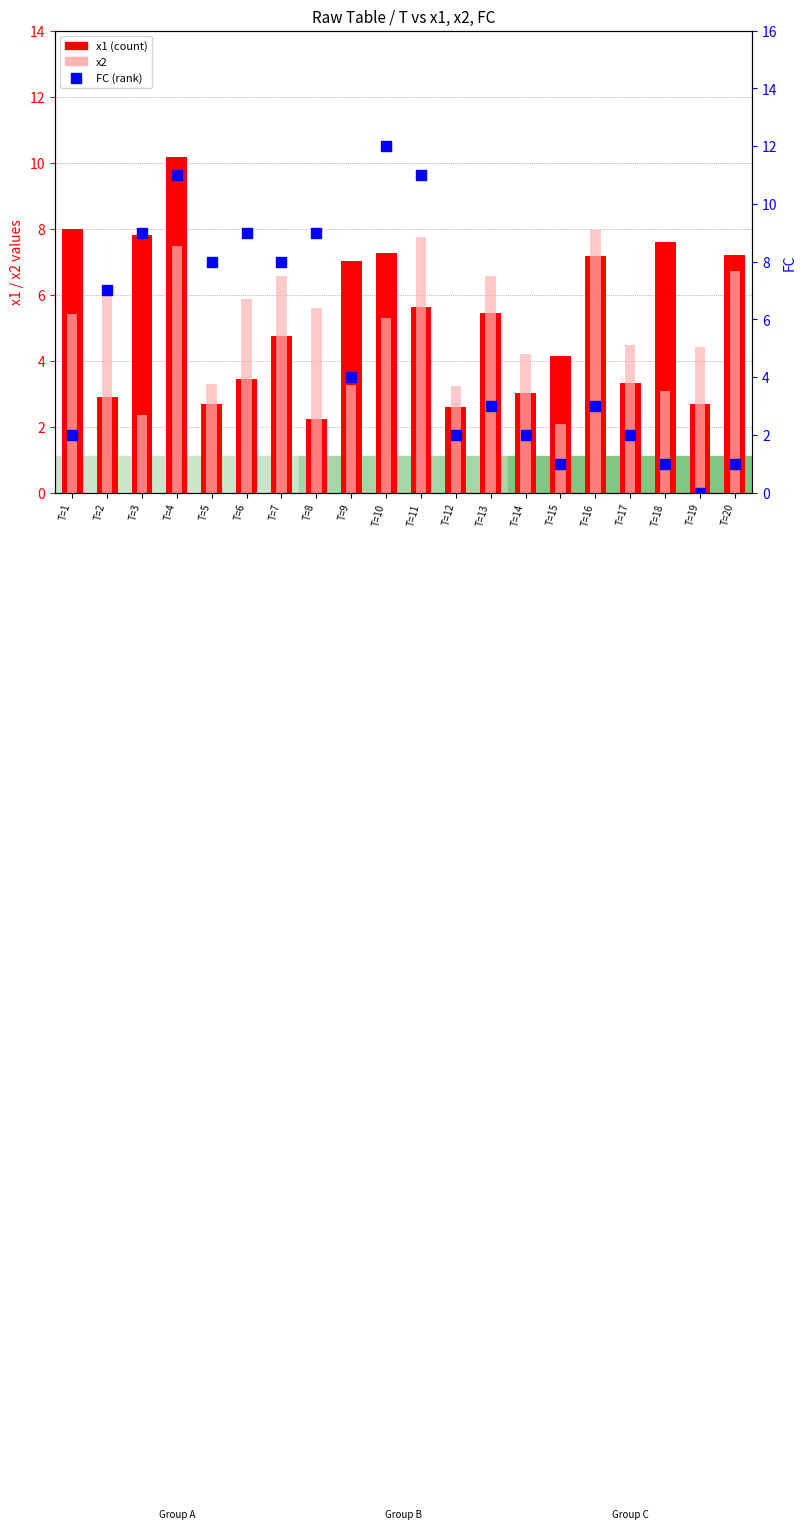

Which series has the widest spread of Y values?

FC (rank)